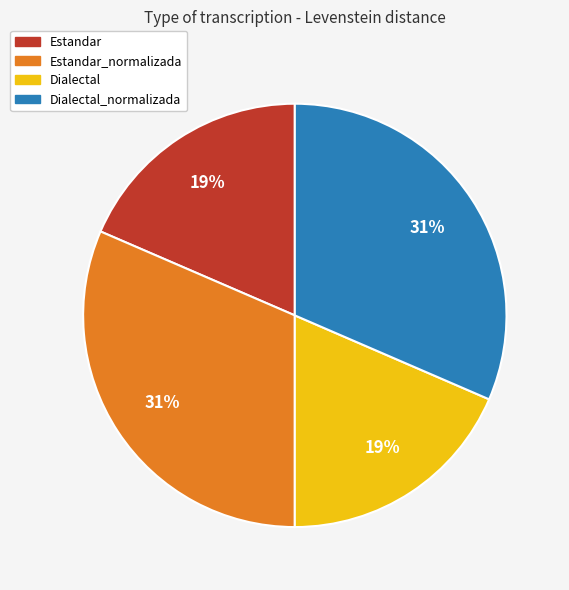

To the nearest percent, what is the average slice percentage?

25%